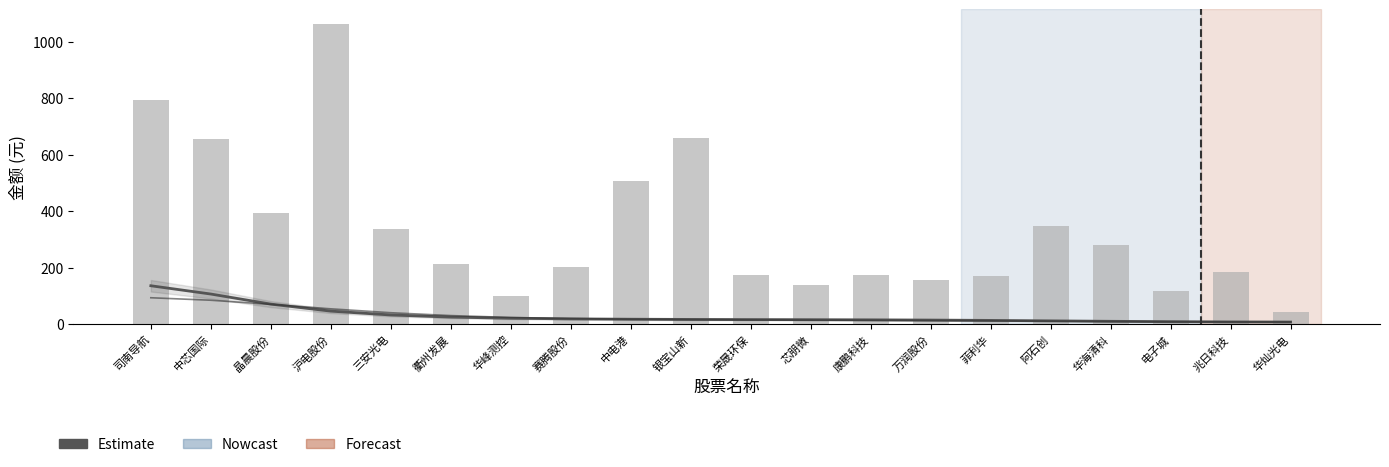

What is the difference between the second highest and minimum values in the Estimate series?

99.1